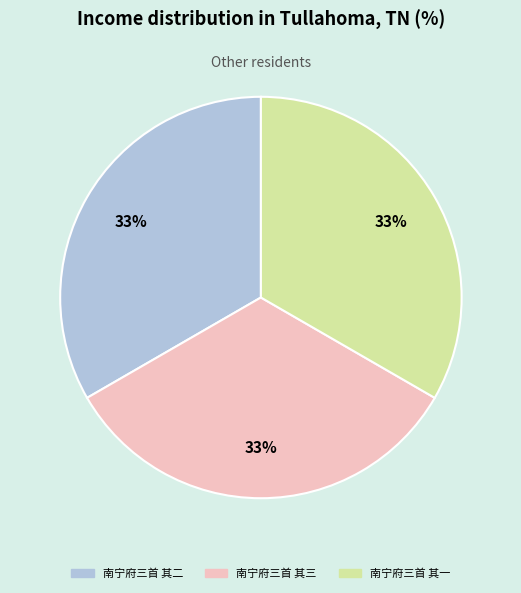

Approximately how many times larger is the value at 南宁府三首 其一 compared to 南宁府三首 其二?

1.0